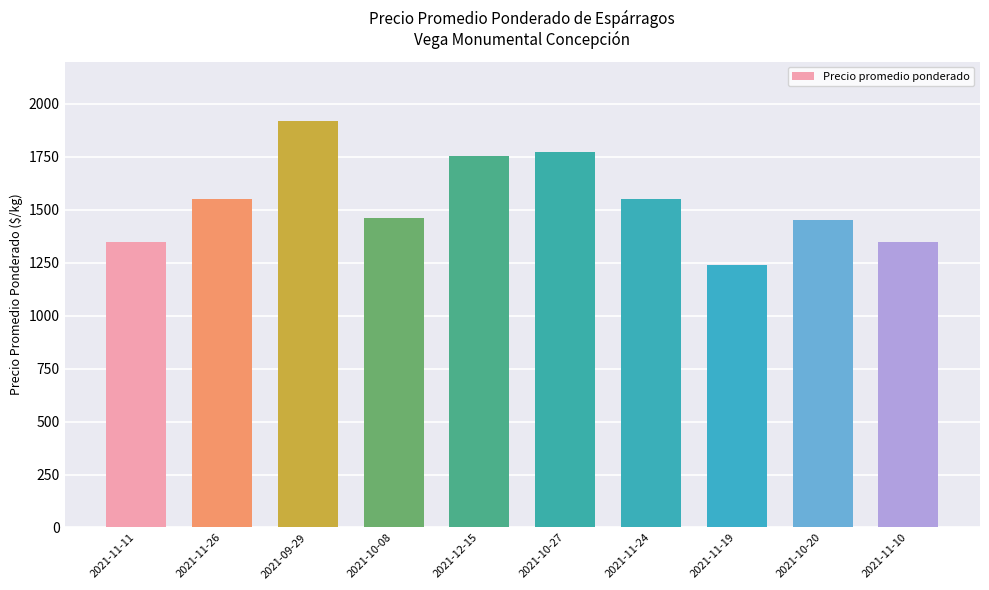

What is the label of the 2nd bar from the left?

2021-11-26